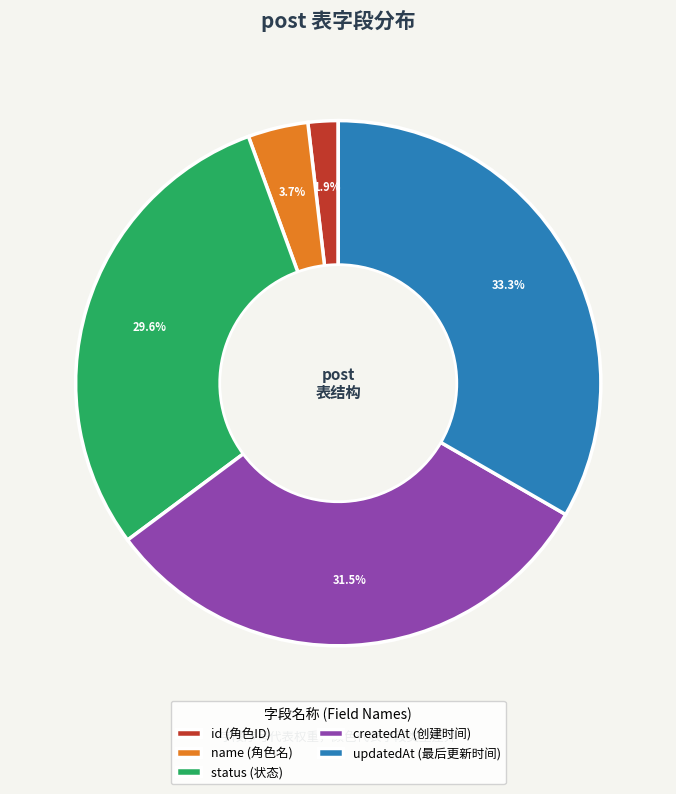

What is the smallest slice in the pie chart?

id (角色ID)